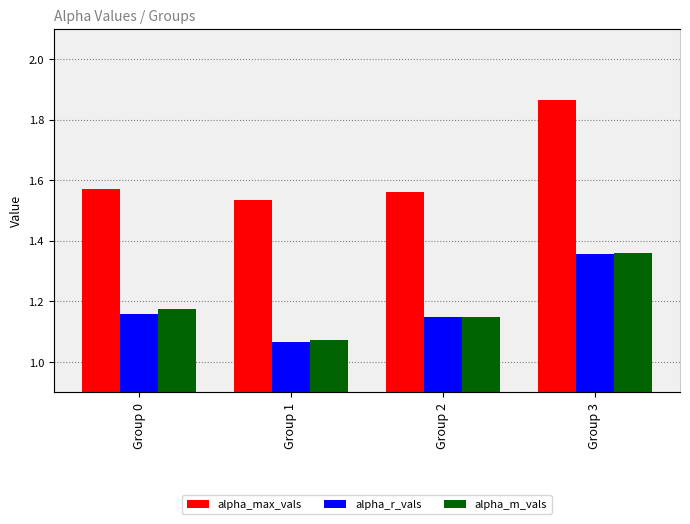

Reading left to right, extract all data points from this chart.

alpha_max_vals: Group 0=1.6	Group 1=1.5	Group 2=1.6	Group 3=1.9
alpha_r_vals: Group 0=1.2	Group 1=1.1	Group 2=1.1	Group 3=1.4
alpha_m_vals: Group 0=1.2	Group 1=1.1	Group 2=1.1	Group 3=1.4